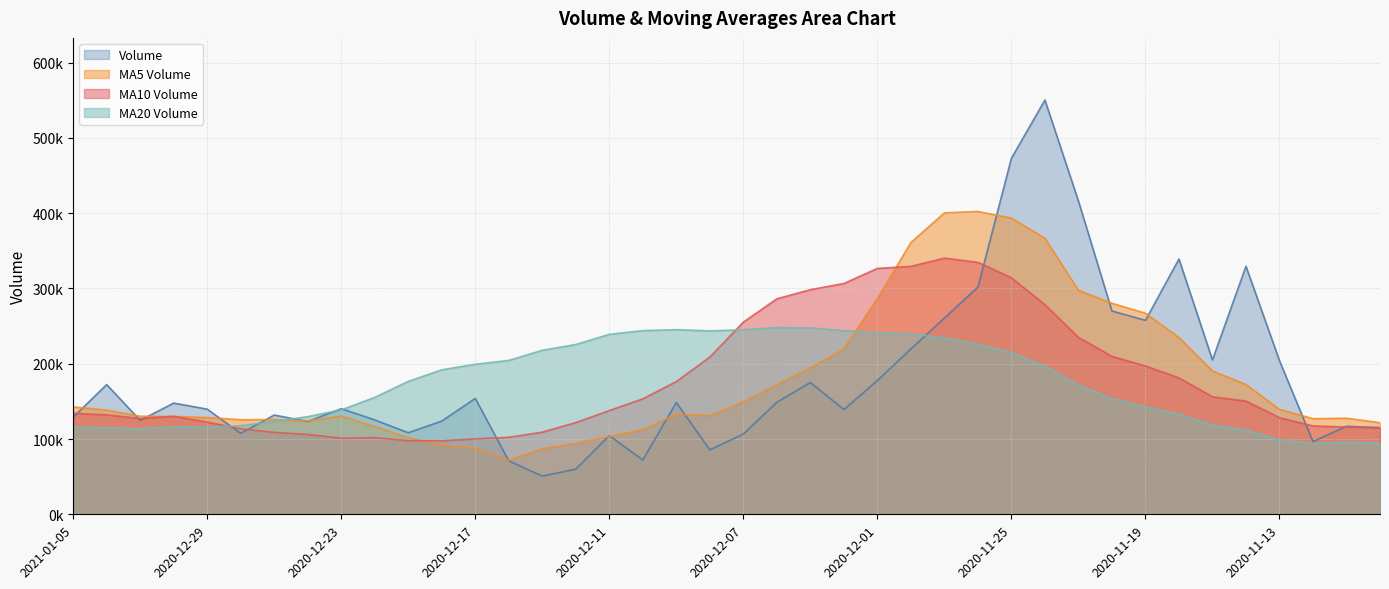

At which category is the sum across all series the highest?

2020-11-25